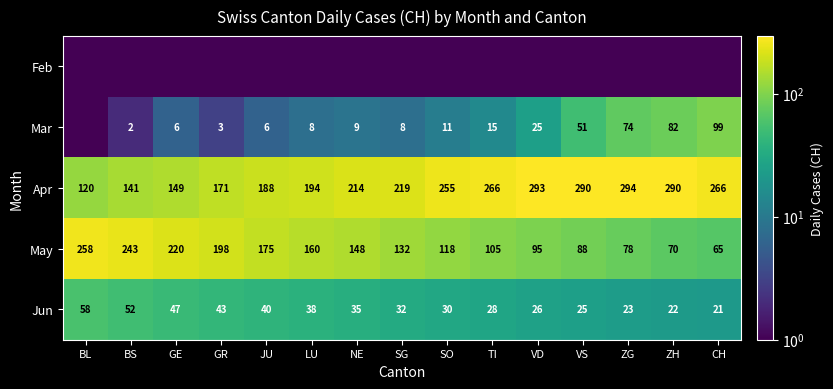

Where does the Jun series first go above 32?

BL